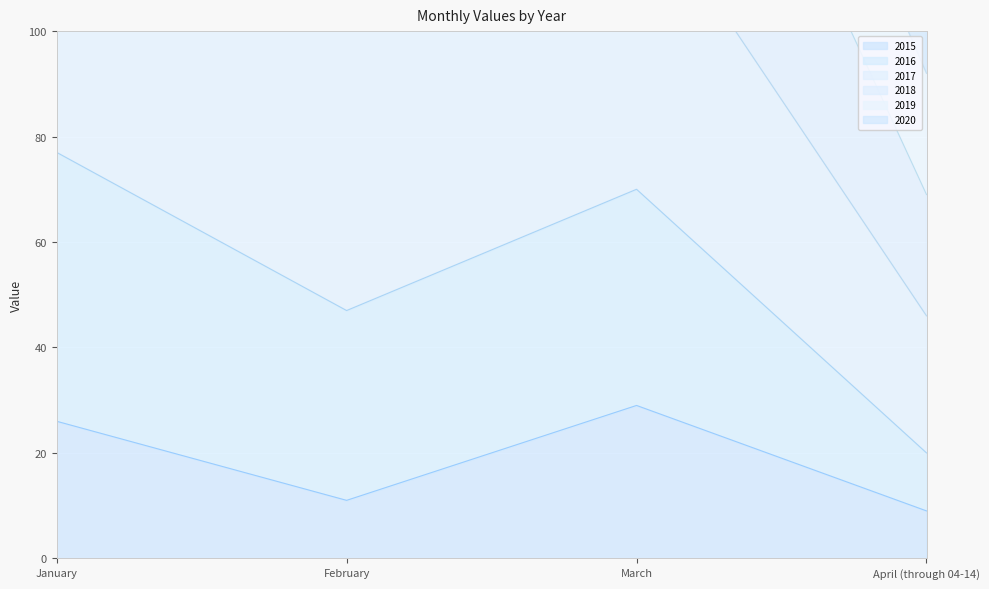

What is the total value across all series at January?

826